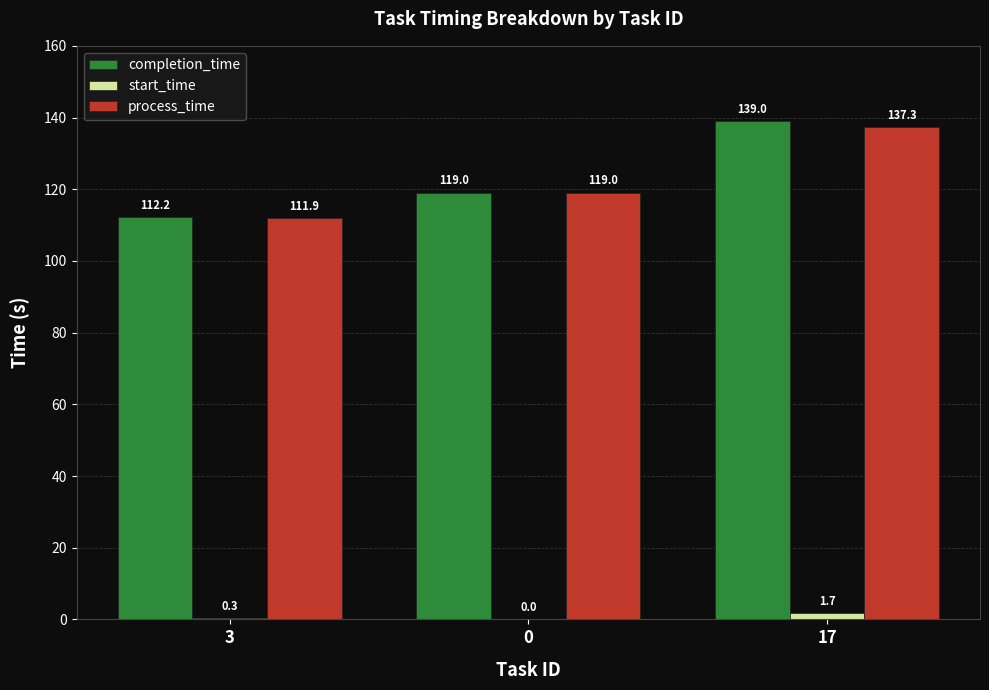

Does the chart contain stacked bars?

No